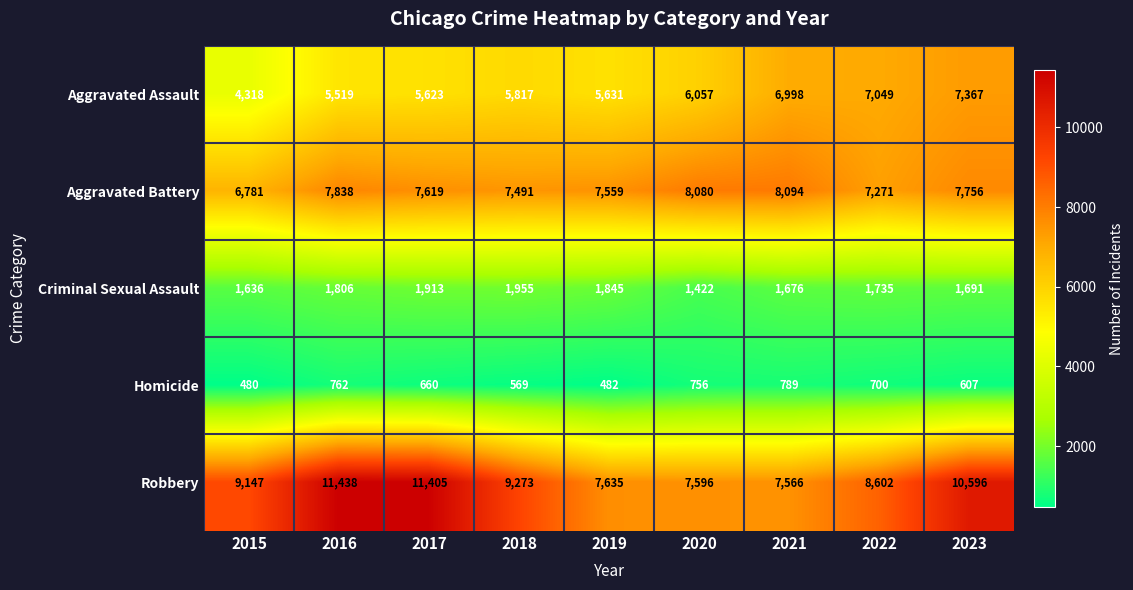

What is the total value across all series at 2019?

23152